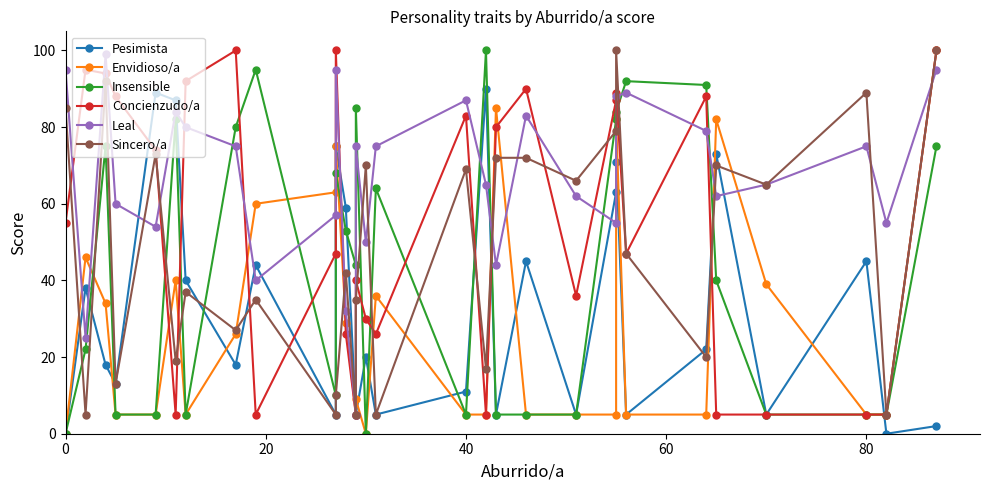

How many data points in Concienzudo/a are above 55?

14